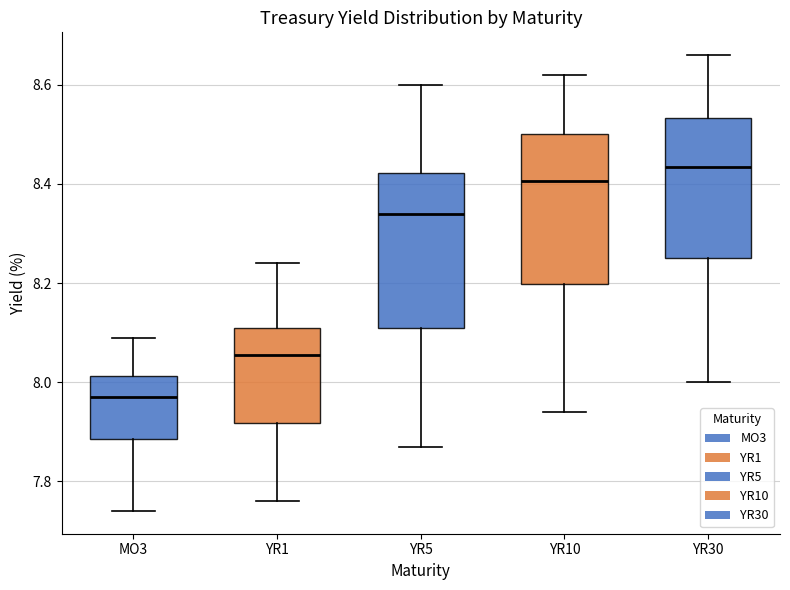

Which box's median line is the highest?

YR30